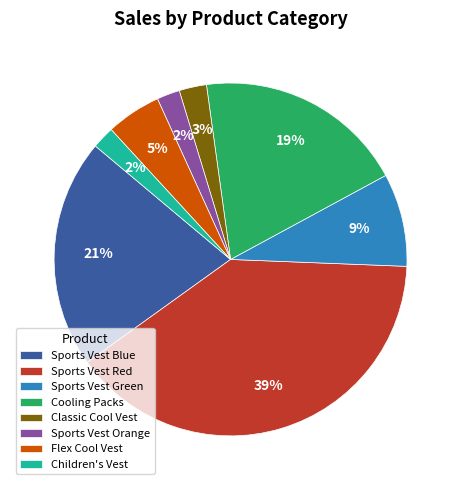

What is the ratio of the value at Cooling Packs to the value at Sports Vest Blue?

0.9